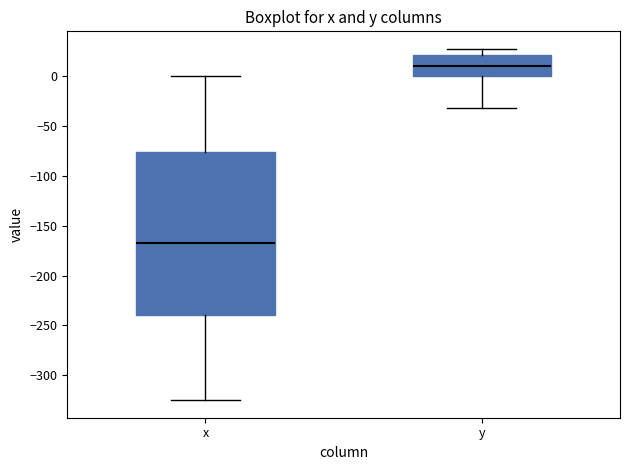

Comparing the boxes themselves (not the whiskers), which one is the tallest?

x